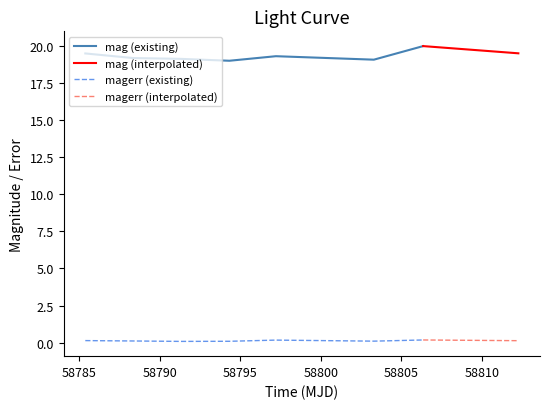

At which category is the sum across all series the highest?

58806.36270829989